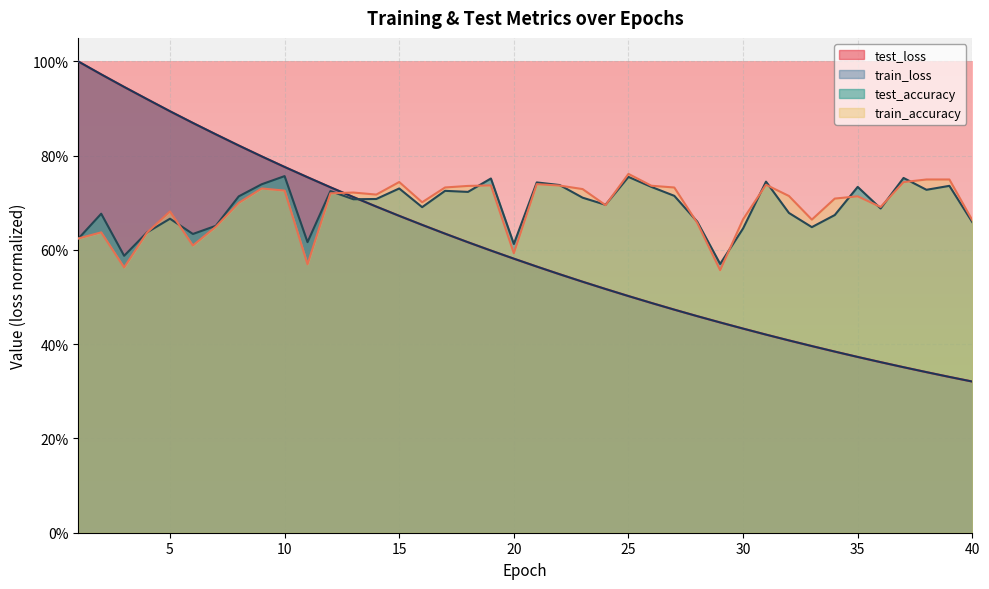

Between which two adjacent categories do test_accuracy and train_loss first intersect?

13 and 14